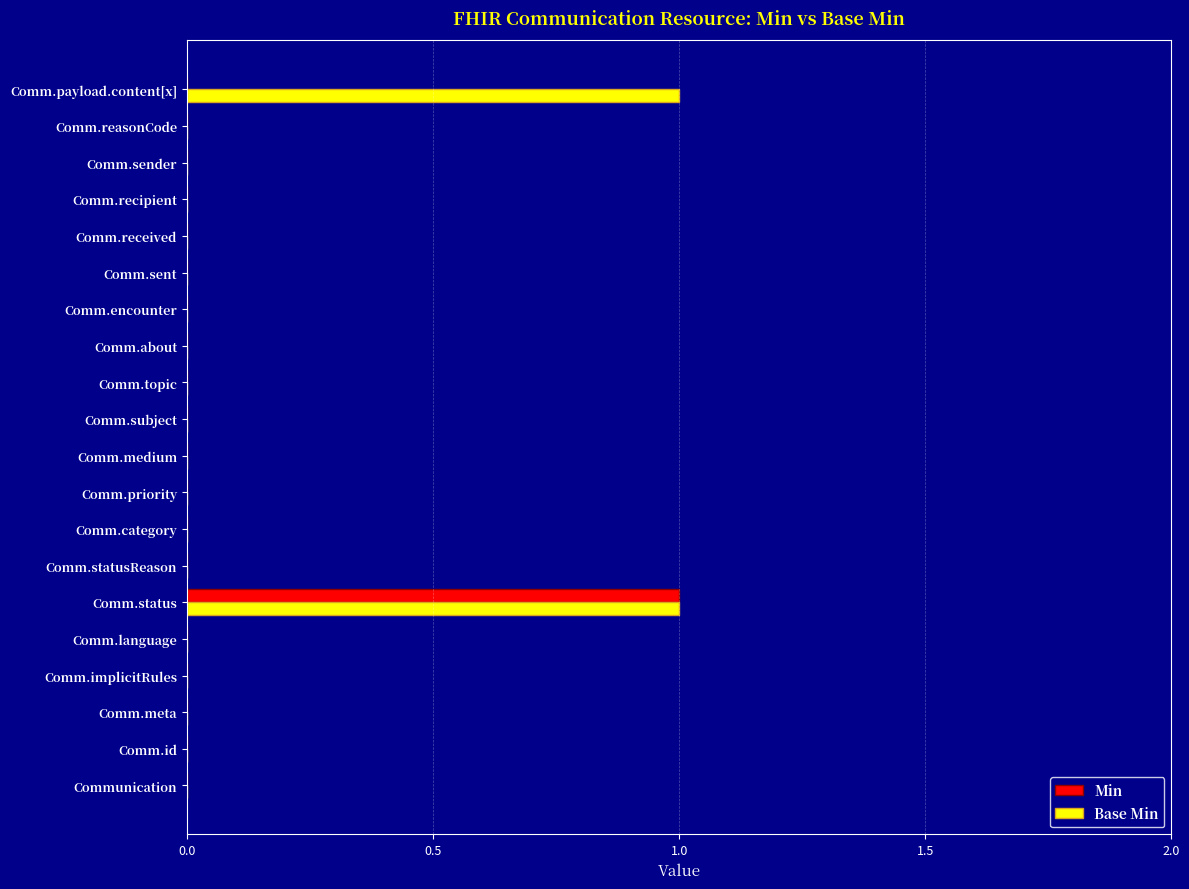

What is the maximum value for Base Min?

1